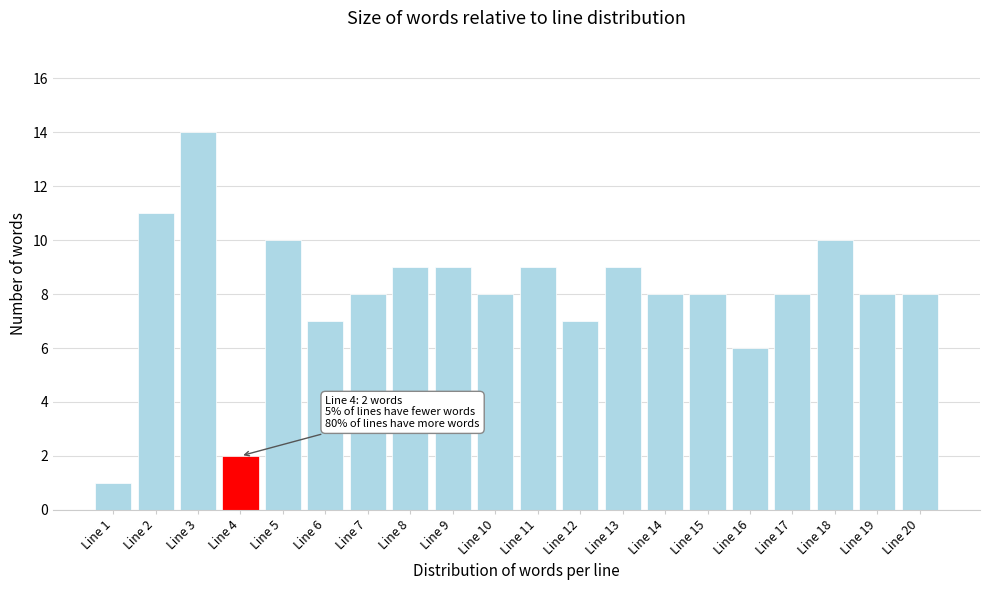

Reading left to right, list all the values displayed in this chart.

1	11	14	2	10	7	8	9	9	8	9	7	9	8	8	6	8	10	8	8